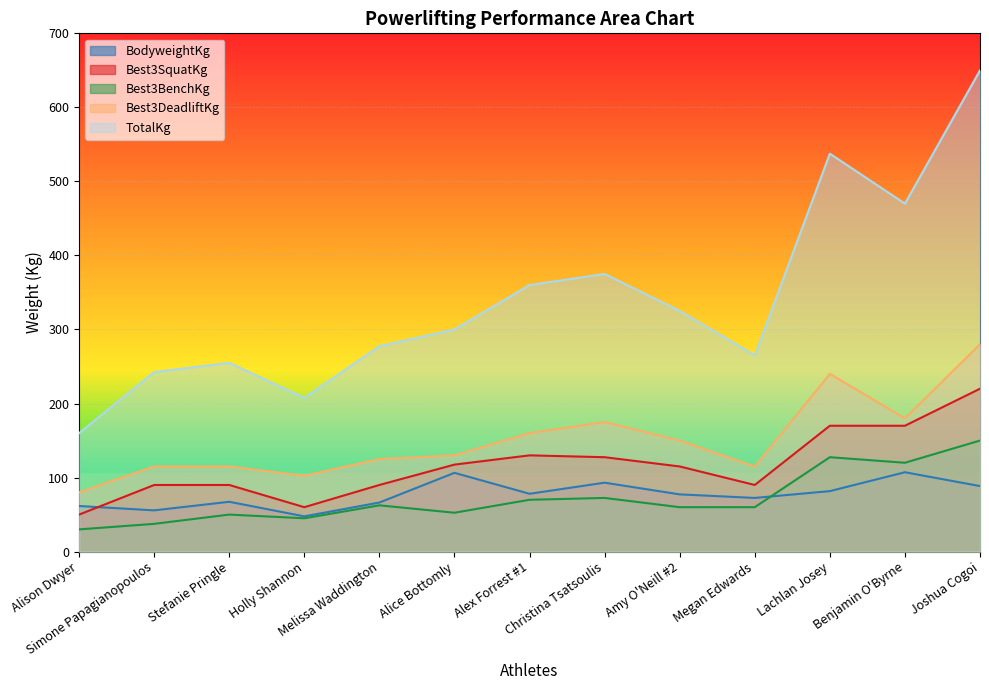

How many lines are shown in the chart?

5